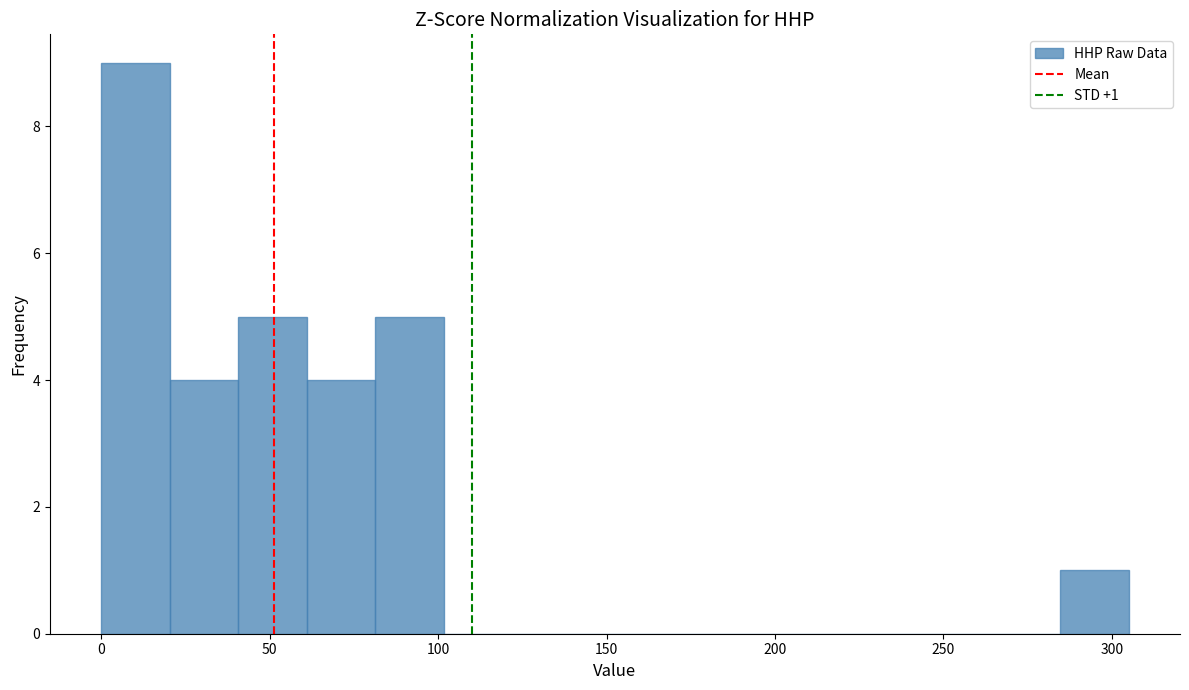

Which range on the x-axis has the tallest bar?

0 to 20